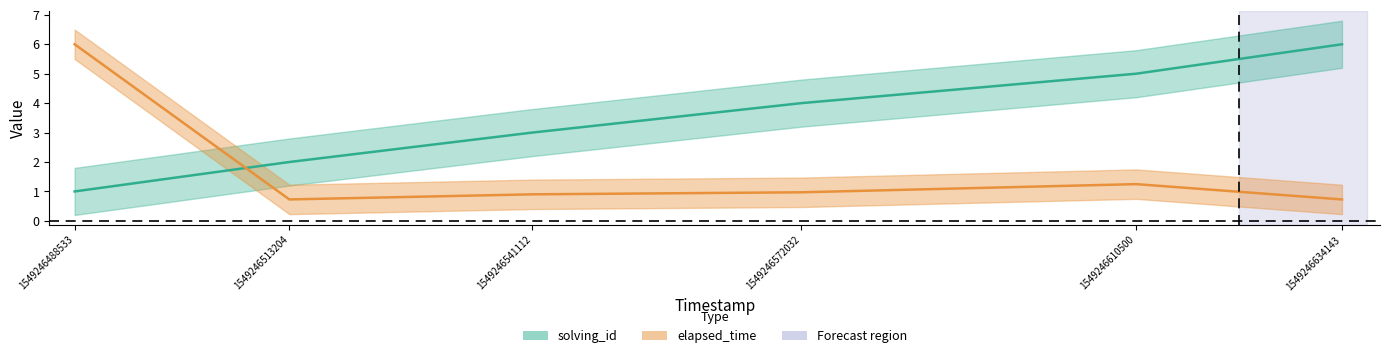

Is this an area chart (filled region under the line)?

No